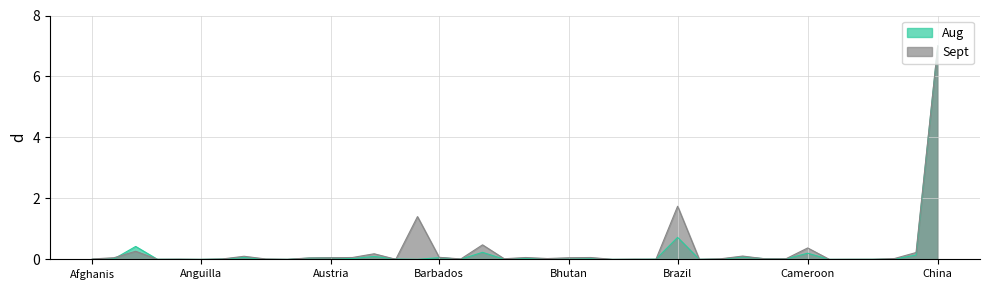

List the series in order of their peak value, highest first.

Aug, Sept